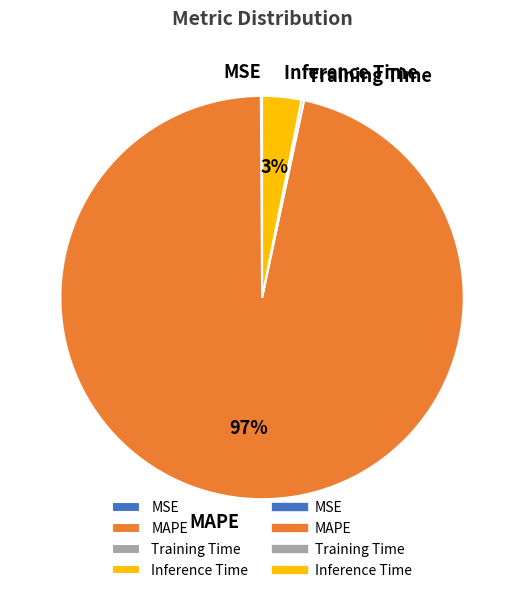

Which has a higher value, Inference Time or MAPE?

MAPE